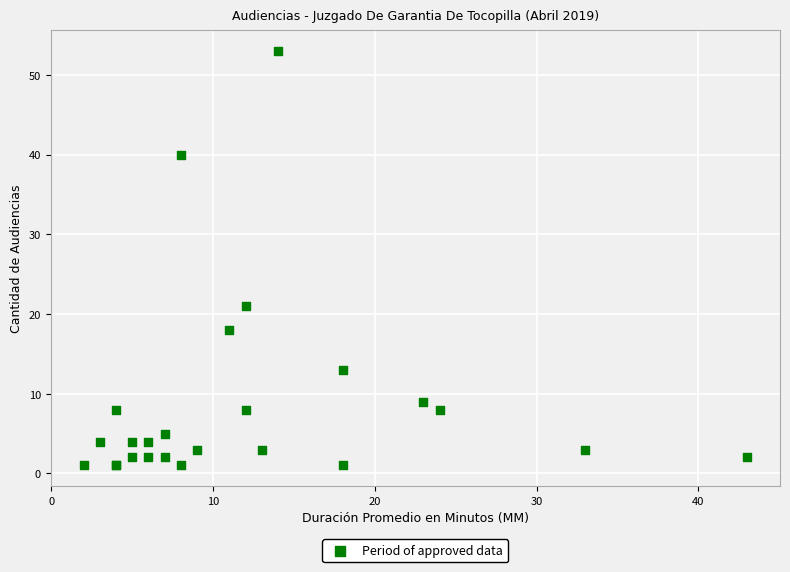

What Y value in the scatter plot is closest to 27?

21